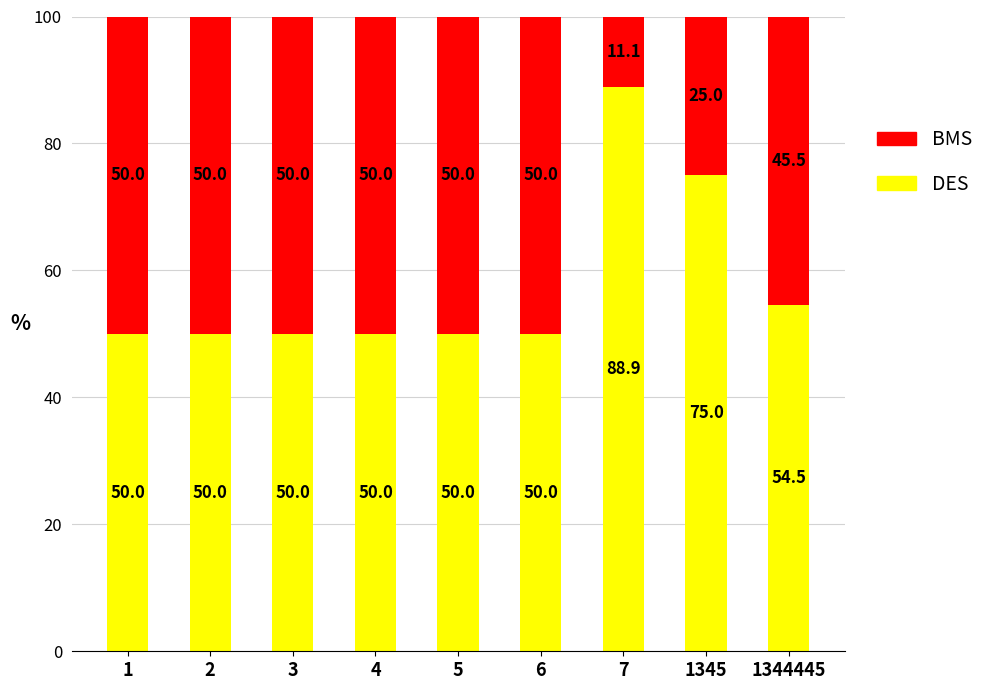

How many bars are there in total?

9